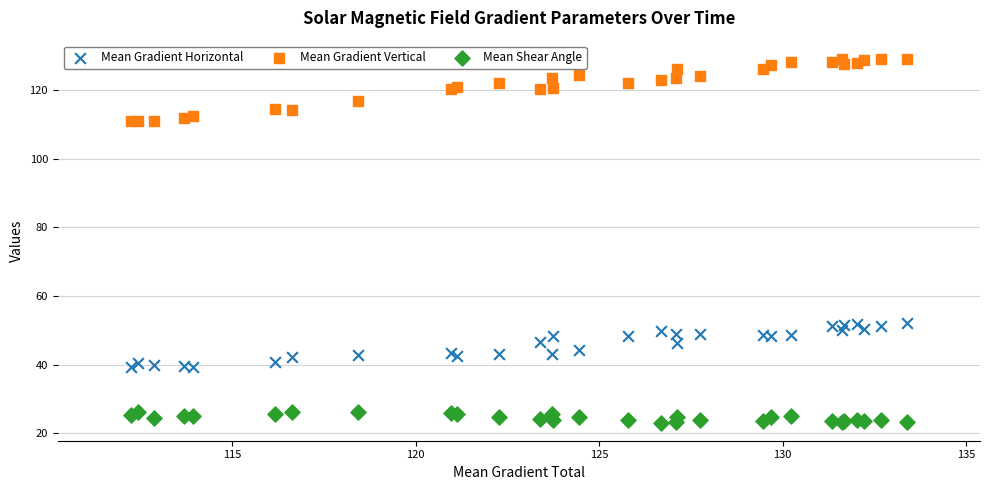

What is the X range (max minus min) for the scatter plot?

21.1